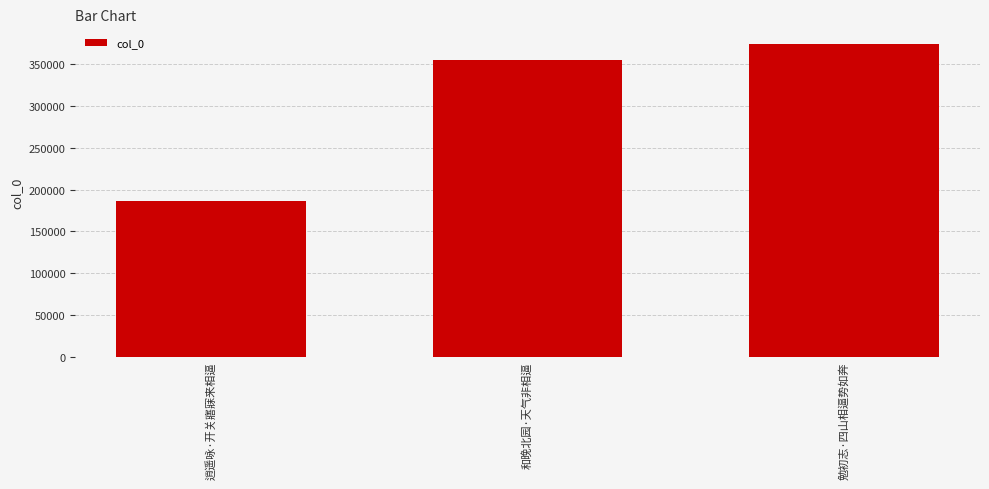

Reading right to left, transcribe all the data shown in this chart.

勉初志·四山相逼势如奔=374220	和晚北园·天气非相逼=355014	逍遥咏·开关寤寐来相逼=186017